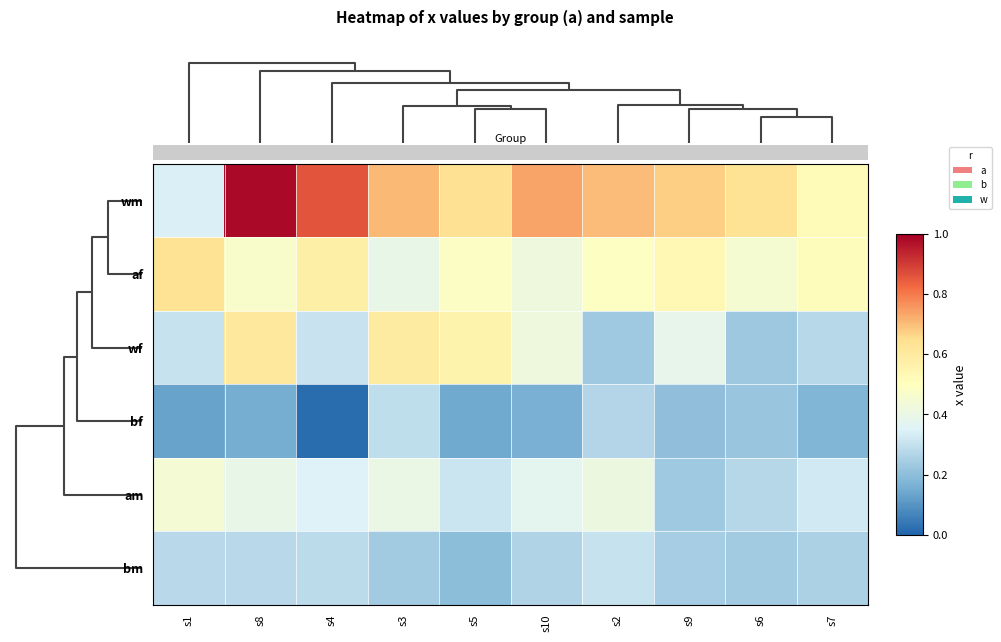

Reading left to right, extract all data points from this chart.

wm: s1=0.3	s8=1.0	s4=0.9	s3=0.7	s5=0.6	s10=0.7	s2=0.7	s9=0.7	s6=0.6	s7=0.5
af: s1=0.6	s8=0.5	s4=0.6	s3=0.4	s5=0.5	s10=0.4	s2=0.5	s9=0.5	s6=0.5	s7=0.5
wf: s1=0.3	s8=0.6	s4=0.3	s3=0.6	s5=0.6	s10=0.4	s2=0.2	s9=0.4	s6=0.2	s7=0.3
bf: s1=0.1	s8=0.2	s4=0.0	s3=0.3	s5=0.1	s10=0.2	s2=0.3	s9=0.2	s6=0.2	s7=0.2
am: s1=0.4	s8=0.4	s4=0.3	s3=0.4	s5=0.3	s10=0.4	s2=0.4	s9=0.2	s6=0.3	s7=0.3
bm: s1=0.3	s8=0.3	s4=0.3	s3=0.2	s5=0.2	s10=0.3	s2=0.3	s9=0.2	s6=0.2	s7=0.3